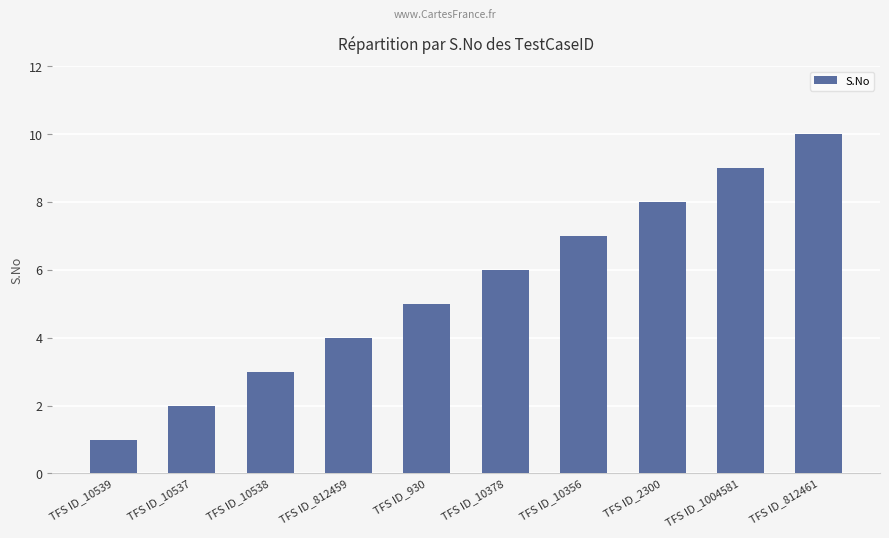

What is the smallest value displayed?

1